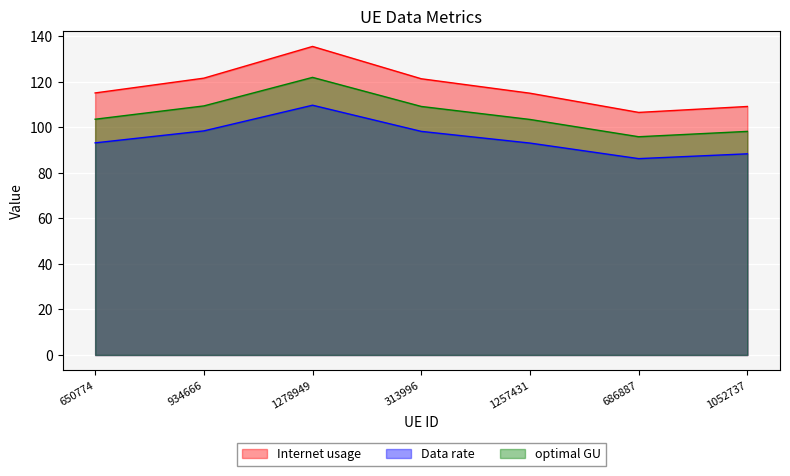

True or false: Data rate and optimal GU intersect in this chart.

False